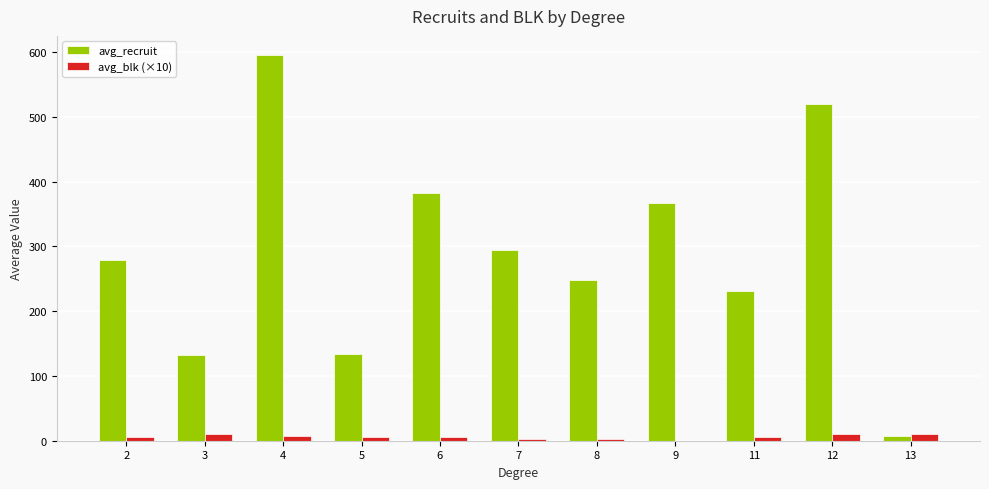

What is the approximate value of avg_blk (×10) at 5?

5.0